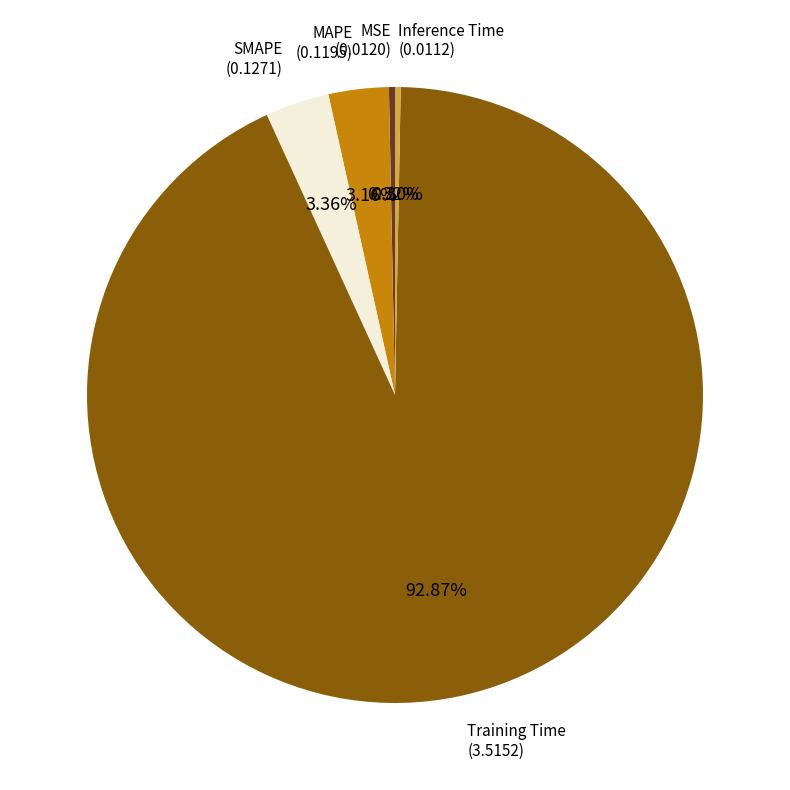

How many segments does this pie chart have?

5